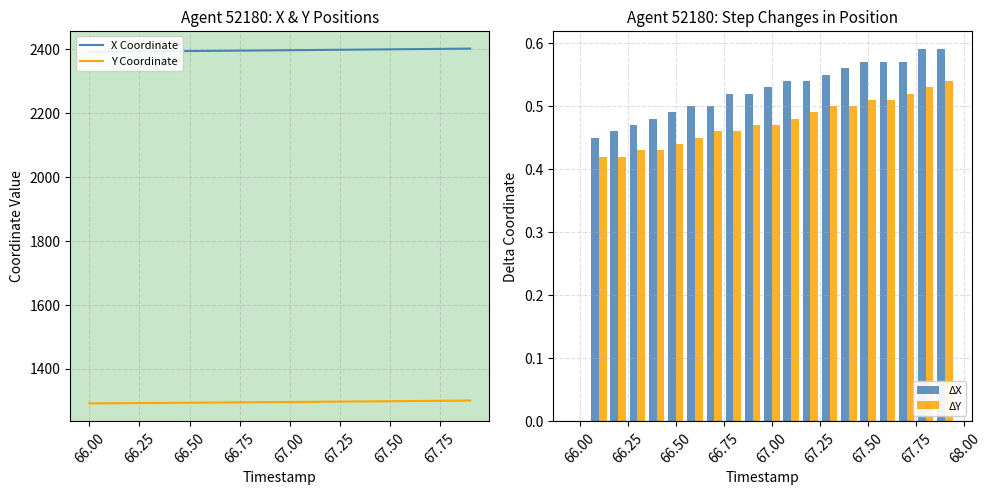

True or false: Y Coordinate has a value of 2090.1 at 66.50.

False